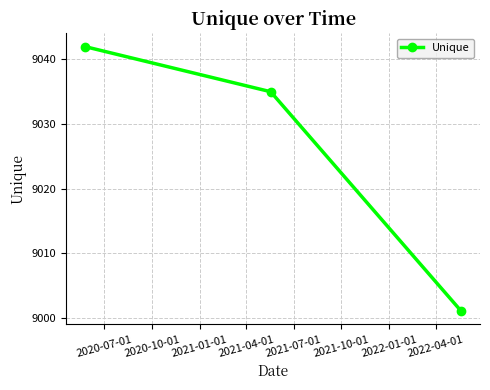

What is the average value?

9026